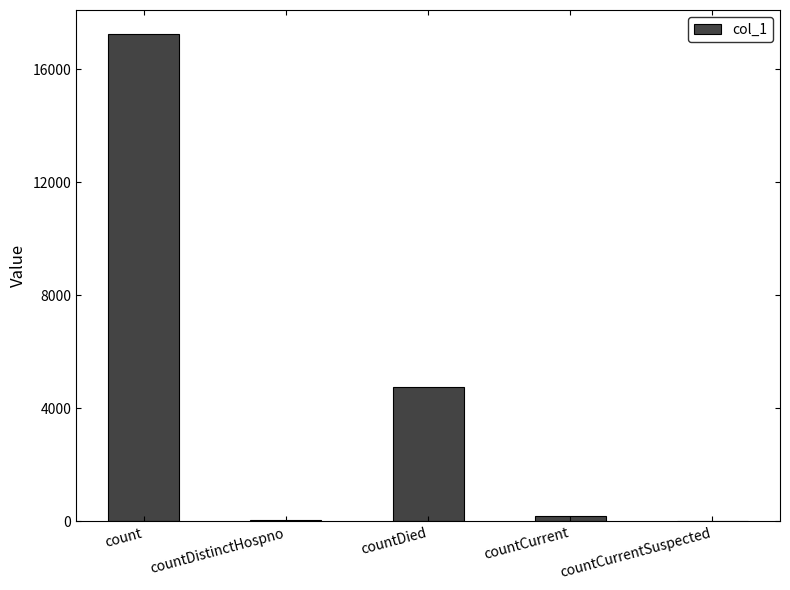

What value does the data have at countDied?

4743